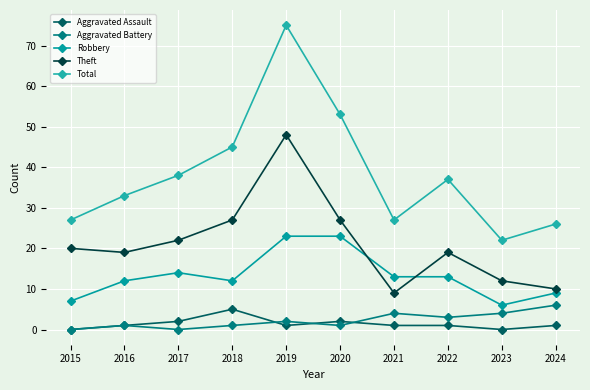

At which category is the sum across all series the highest?

2019